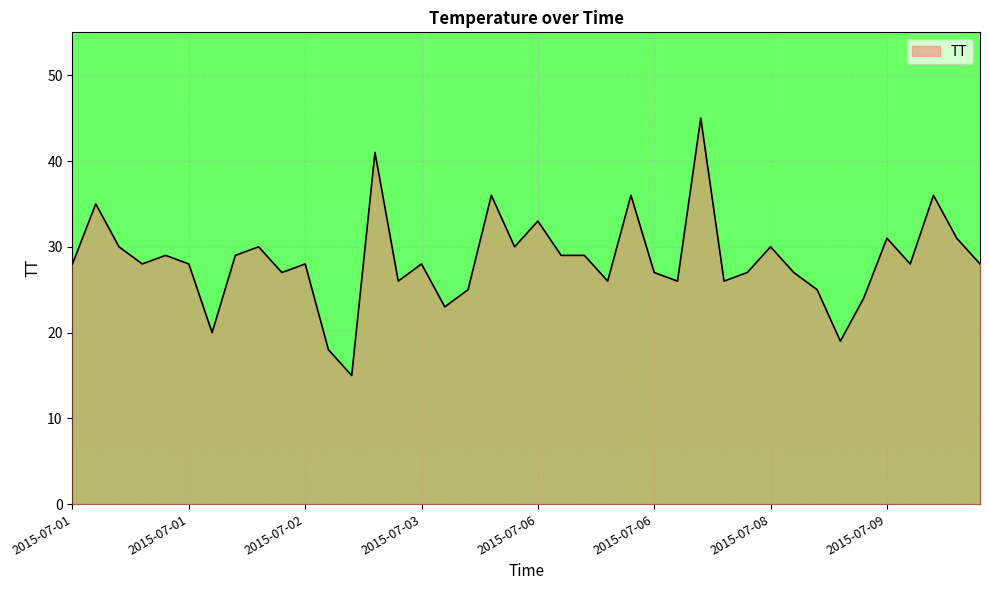

What is the smallest value displayed?

15